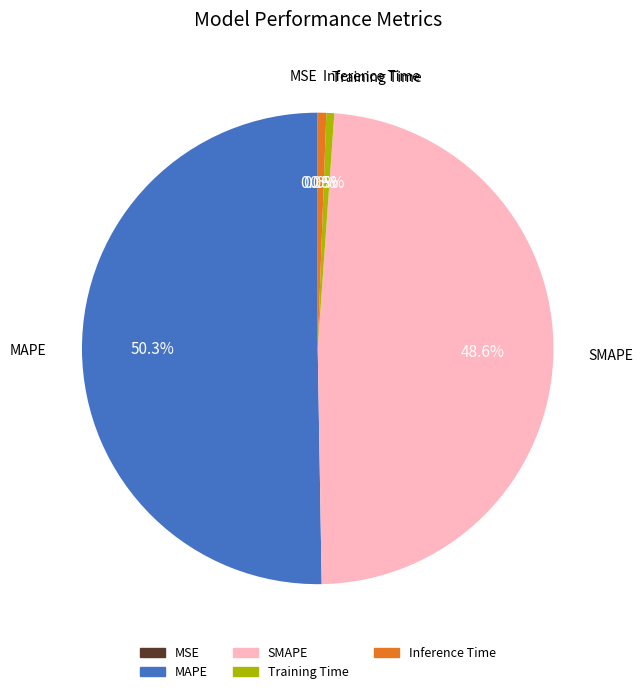

What is the majority slice?

MAPE